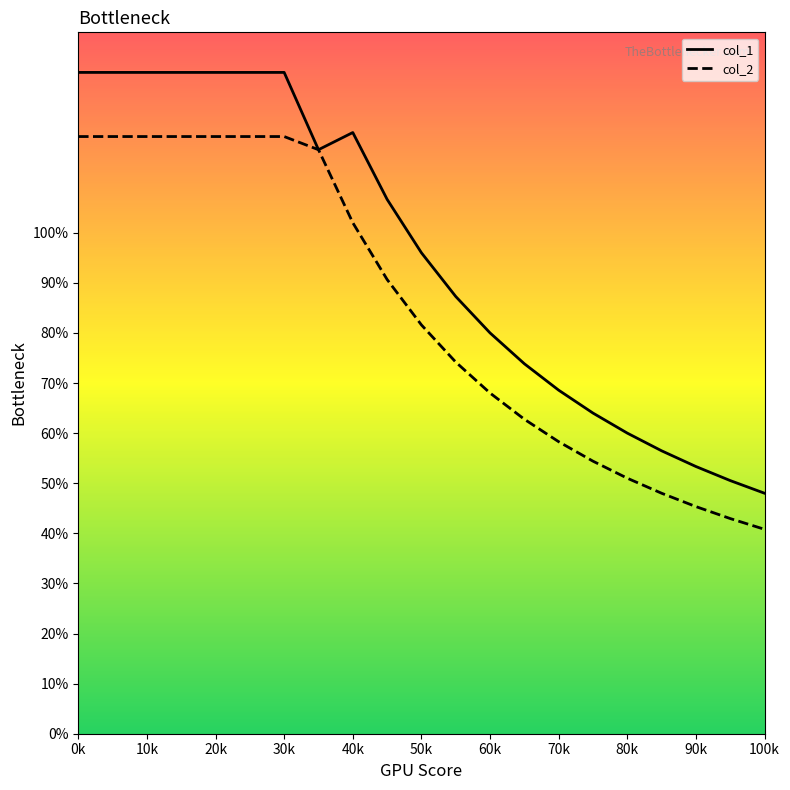

True or false: col_2 and col_1 cross at least once.

False